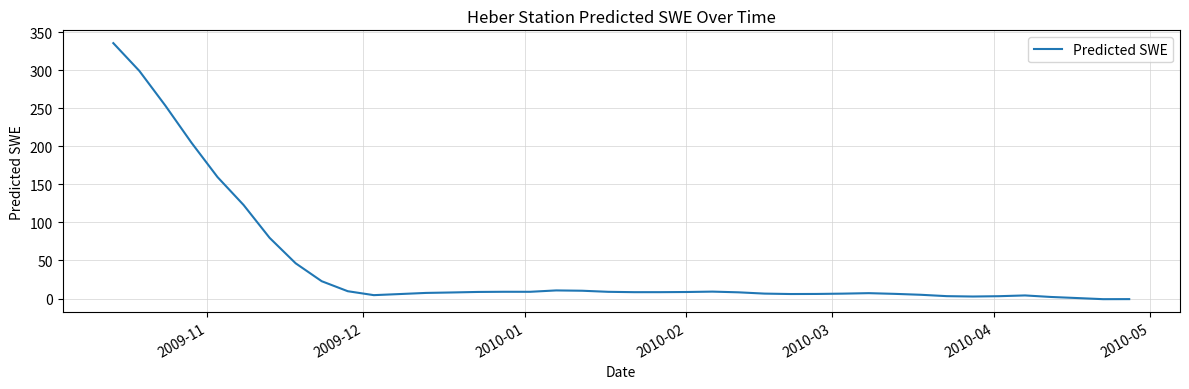

What is the difference between the maximum and minimum values?

336.8